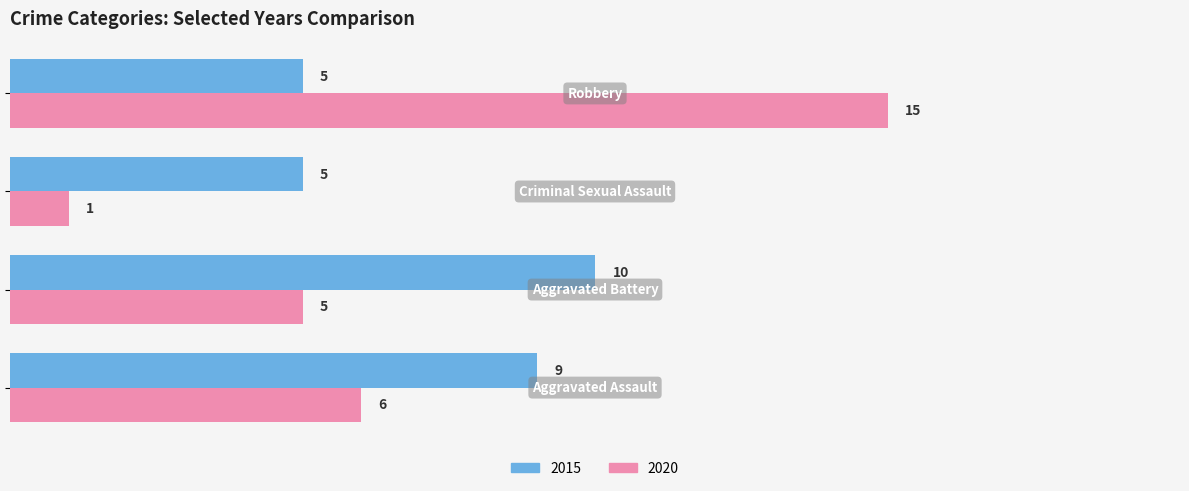

Rank the series by their maximum value, from highest to lowest.

2020, 2015